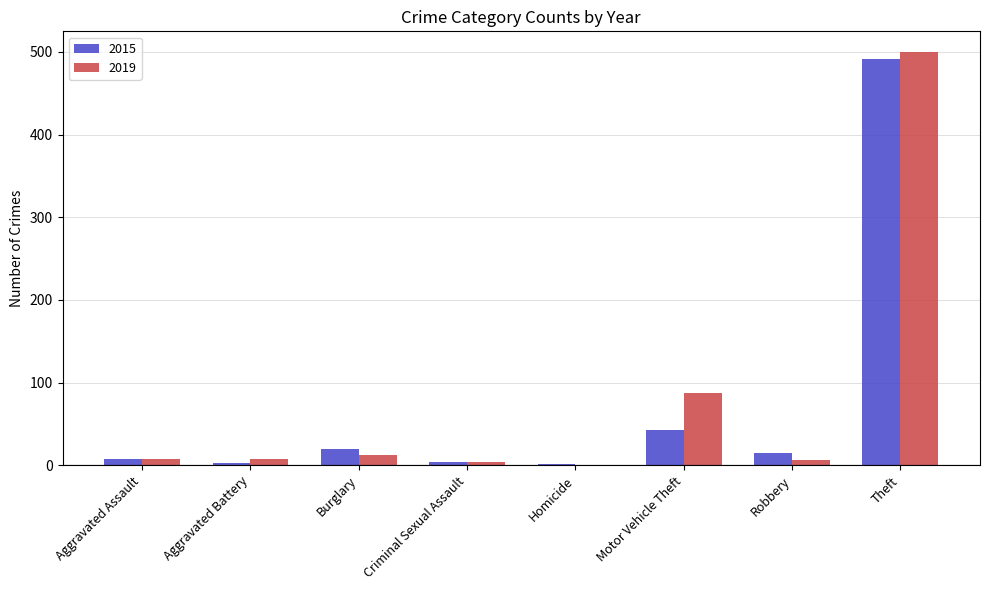

Where is 2015 nearest to the value 246?

Motor Vehicle Theft